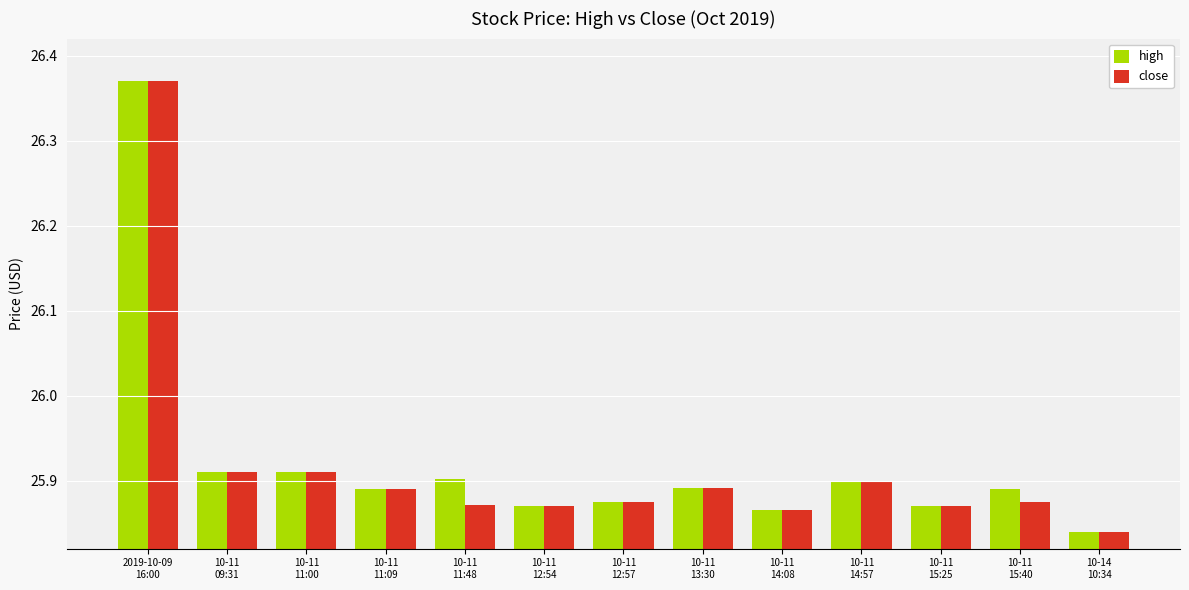

What are all the series names shown in the legend?

high, close